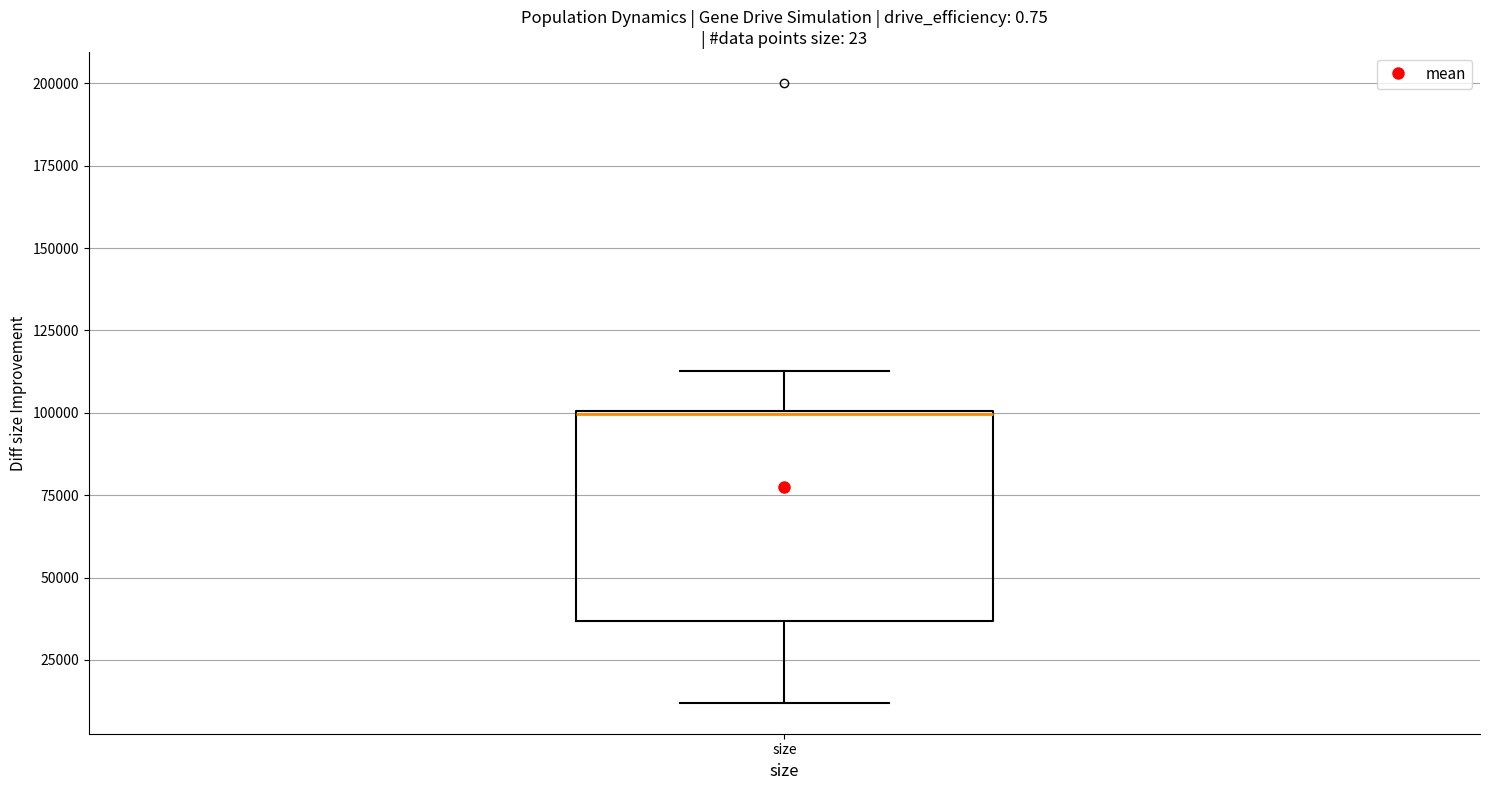

Read this box plot against the y-axis: the position of the median line, the range covered by the box, and the ends of both whiskers. The values are not printed on the chart, so give them approximately, as read against the axis.

median 100000 (drawn on the box's upper edge), box 35000 to 100000, whiskers 10000 to 115000